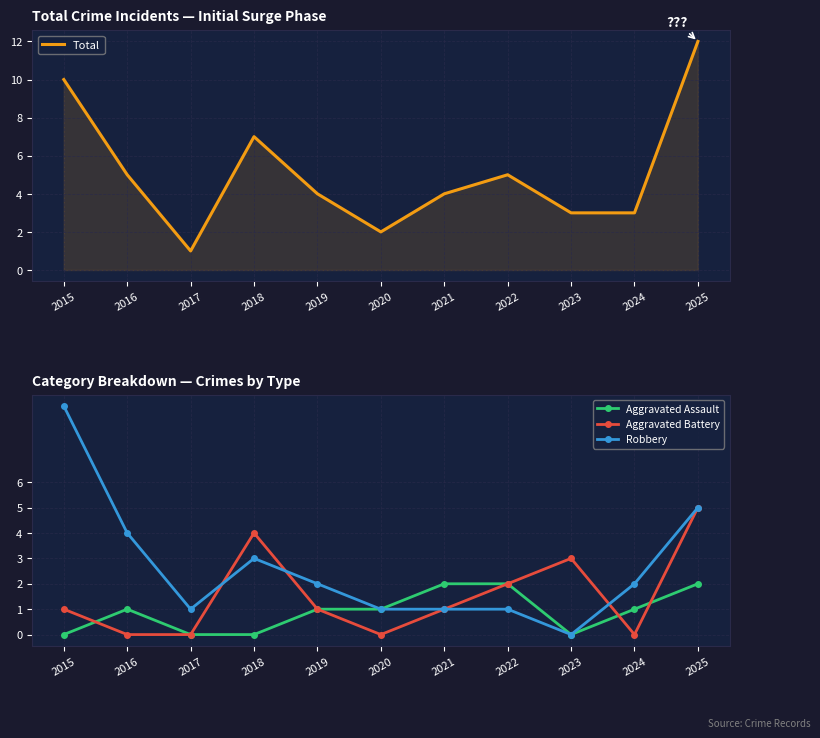

List the series in order of their peak value, lowest first.

Aggravated Assault, Aggravated Battery, Robbery, Total